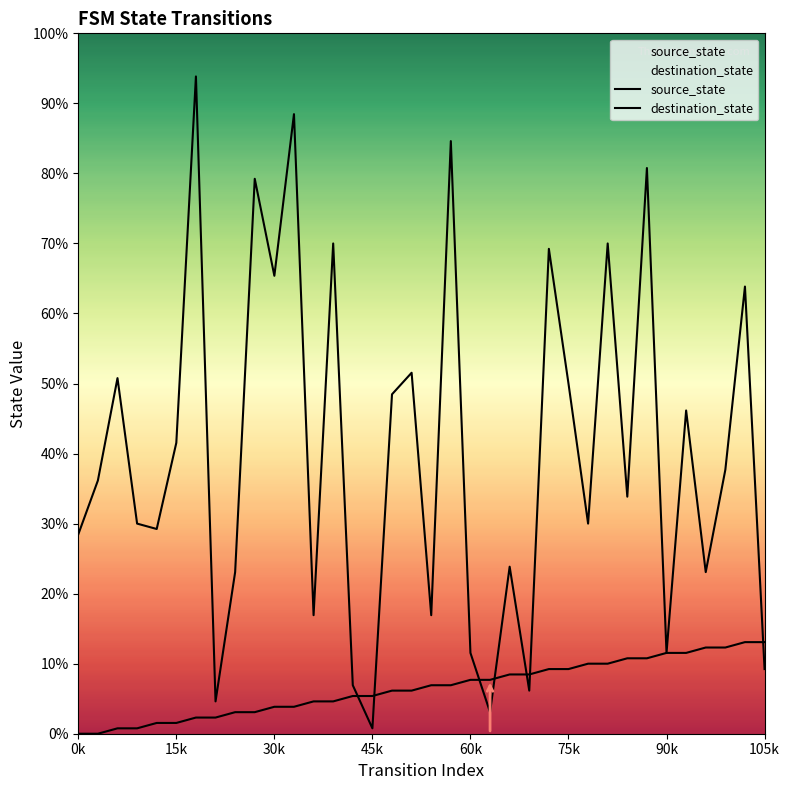

Does the chart display data point markers on the line(s)?

No